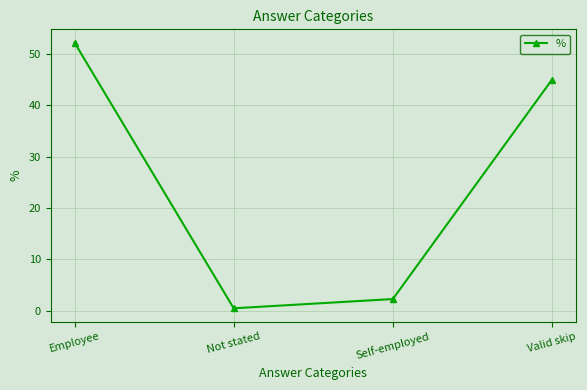

What is the value of the 2nd point from the left?

0.5